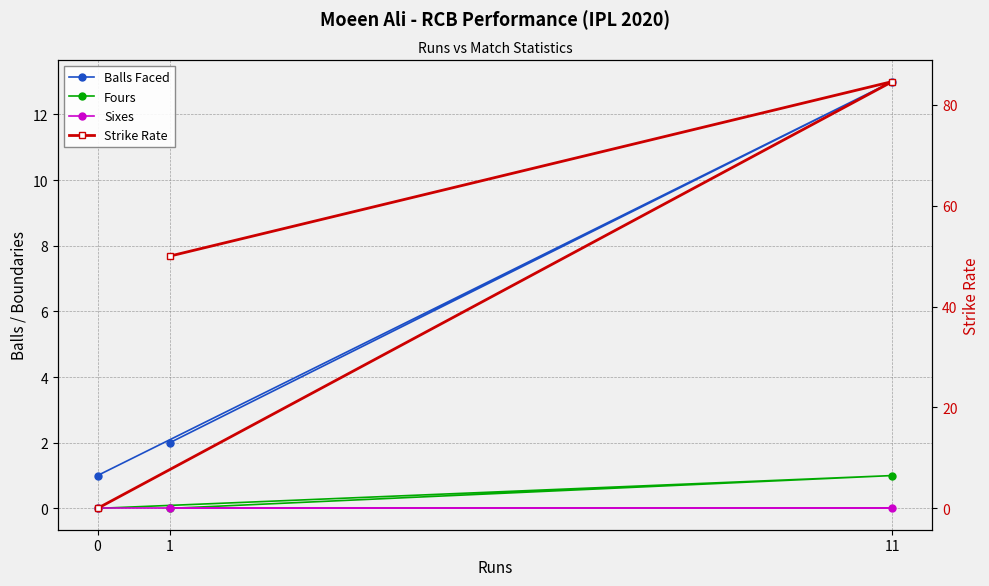

Rank the series by their maximum value, from lowest to highest.

Sixes, Fours, Balls Faced, Strike Rate